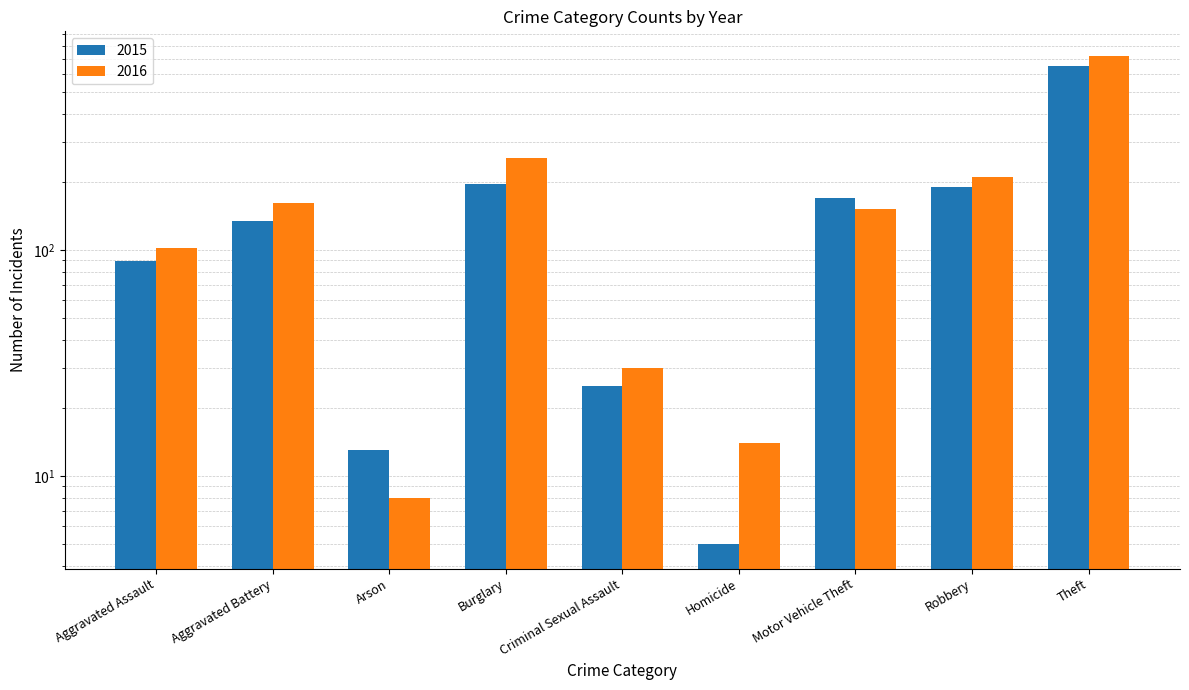

What is the average value of the 2016 series?

183